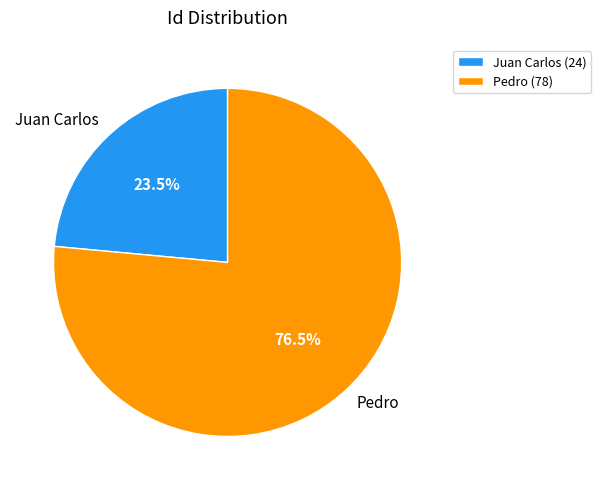

Which category has the biggest portion of the pie?

Pedro